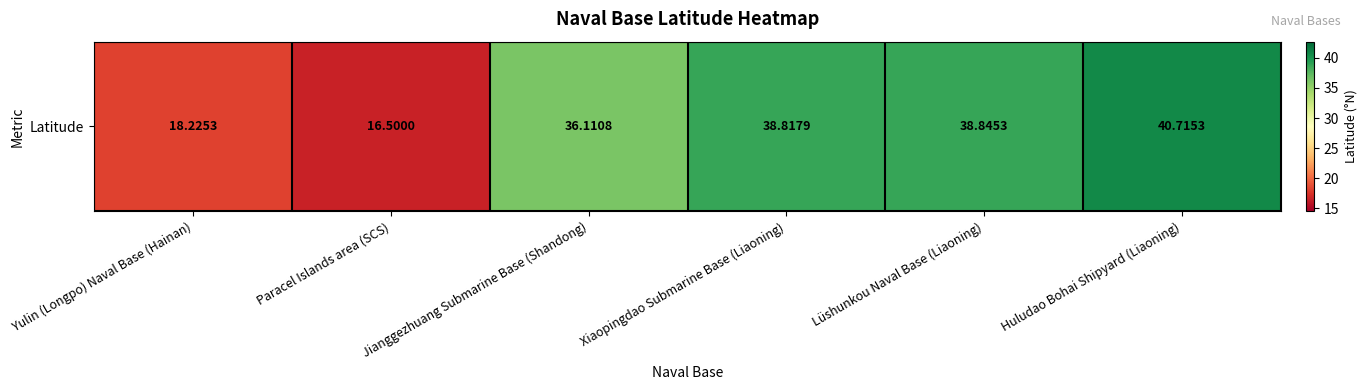

At which label is the value closest to 28?

Jianggezhuang Submarine Base (Shandong)